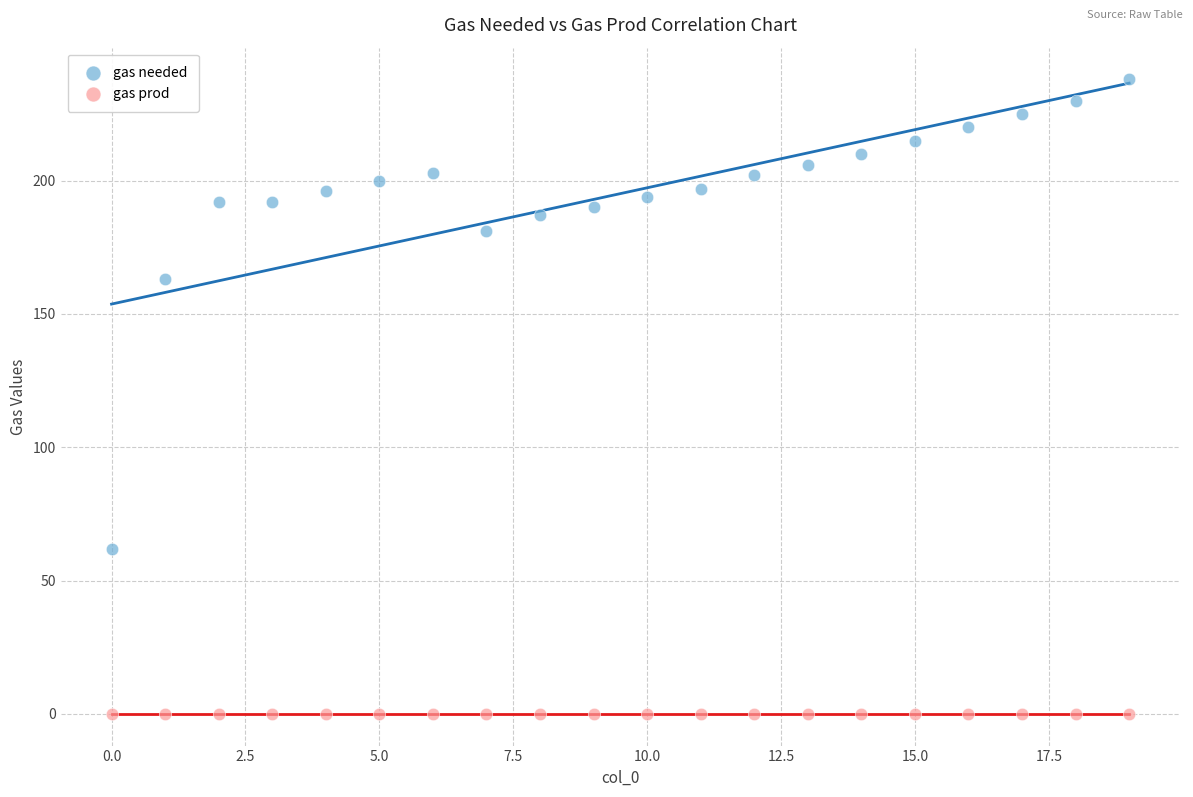

In the gas needed series, what Y value is closest to 150?

163